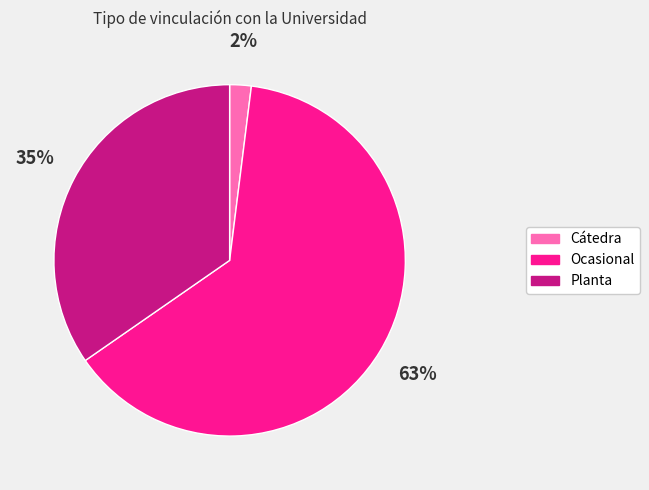

Is there a majority slice in this chart?

Yes